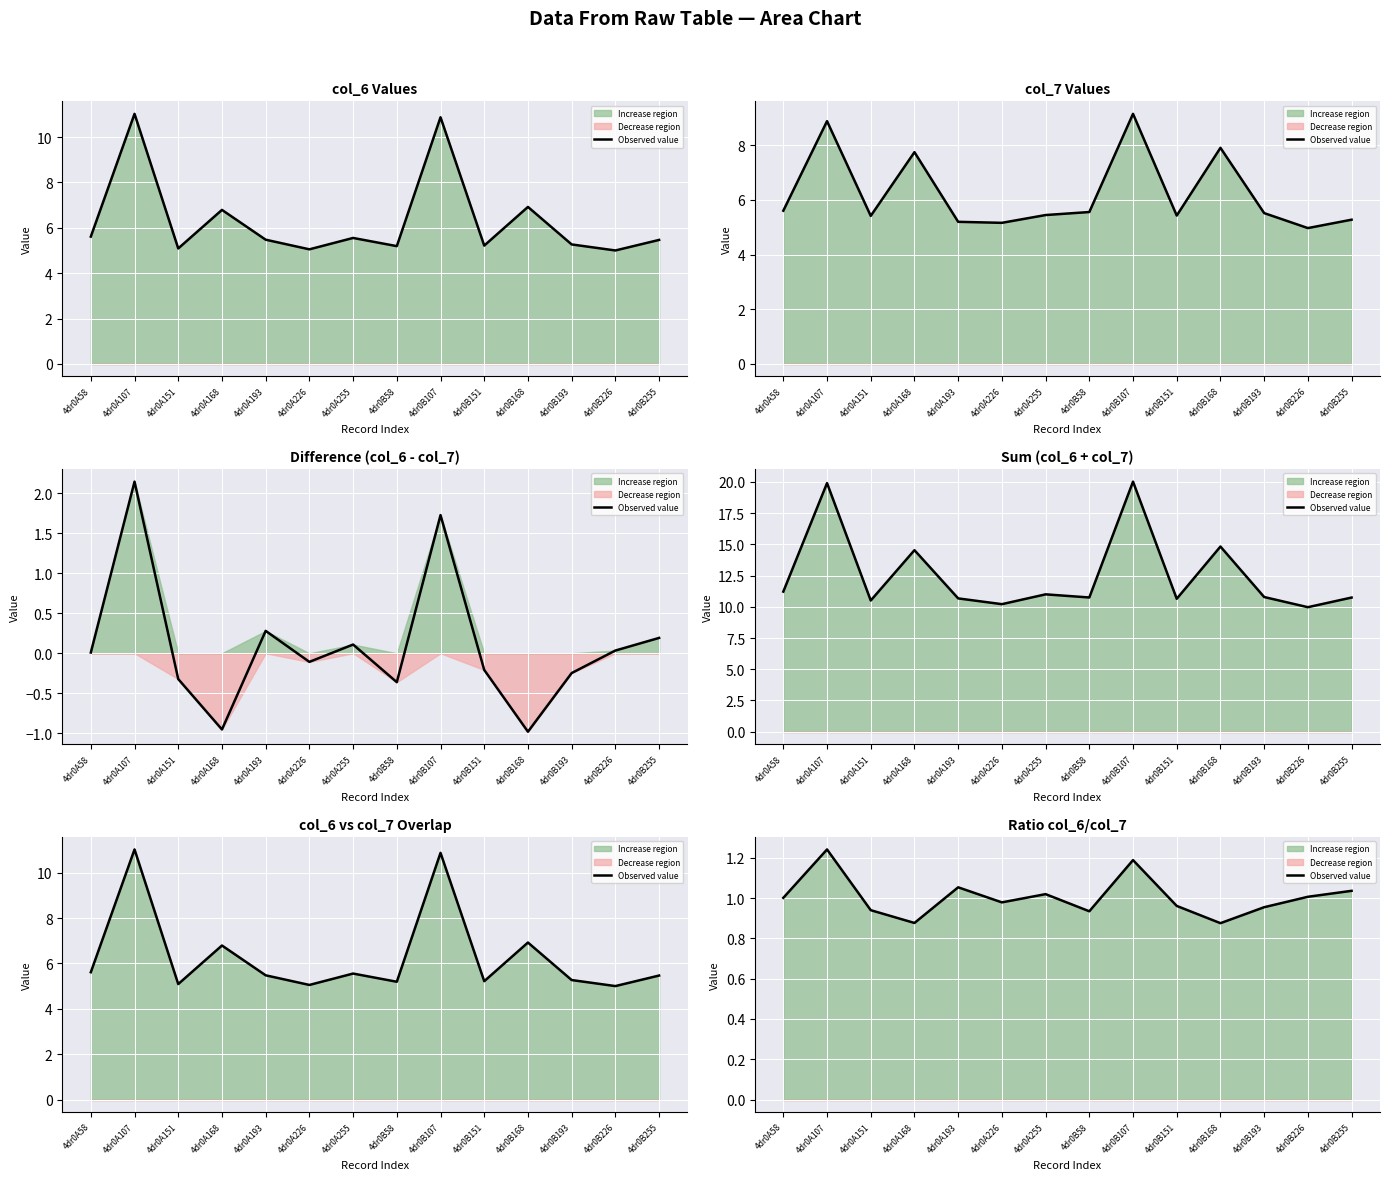

The chart shows a value of 1.2 at 4dr0B58. True or false?

False